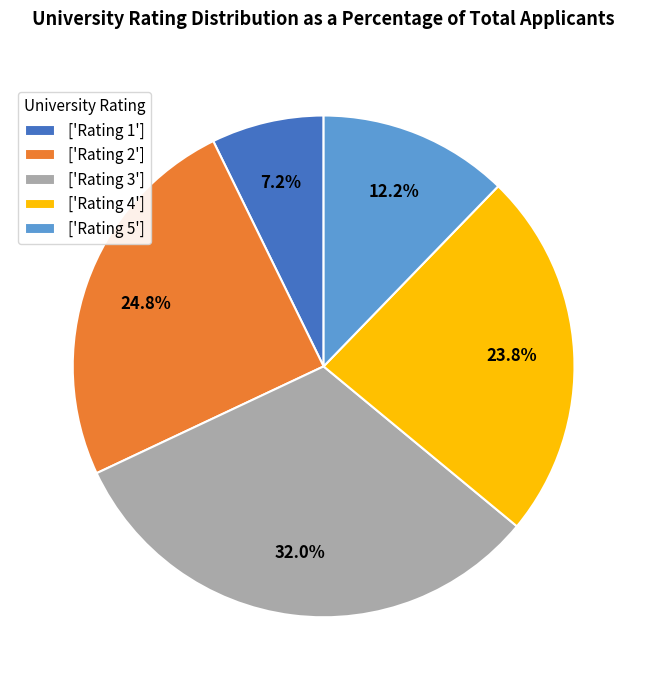

Approximately how many times larger is the value at ['Rating 2'] compared to ['Rating 4']?

1.0